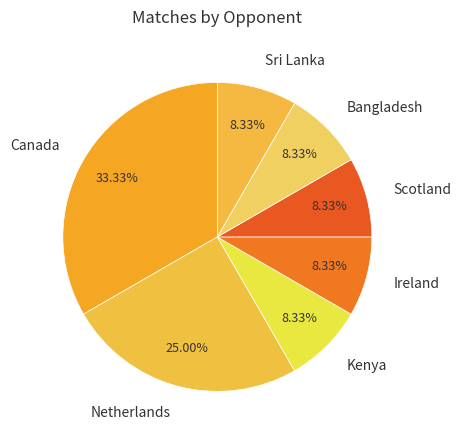

To the nearest percent, what is the combined percentage of Ireland and Scotland?

17%